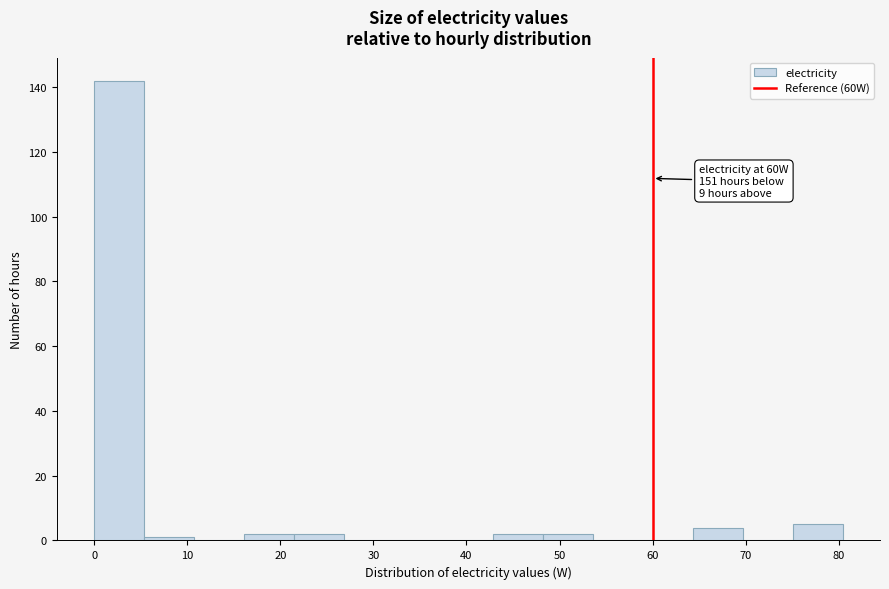

Over which range of the x-axis is the bar tallest?

0 to 5